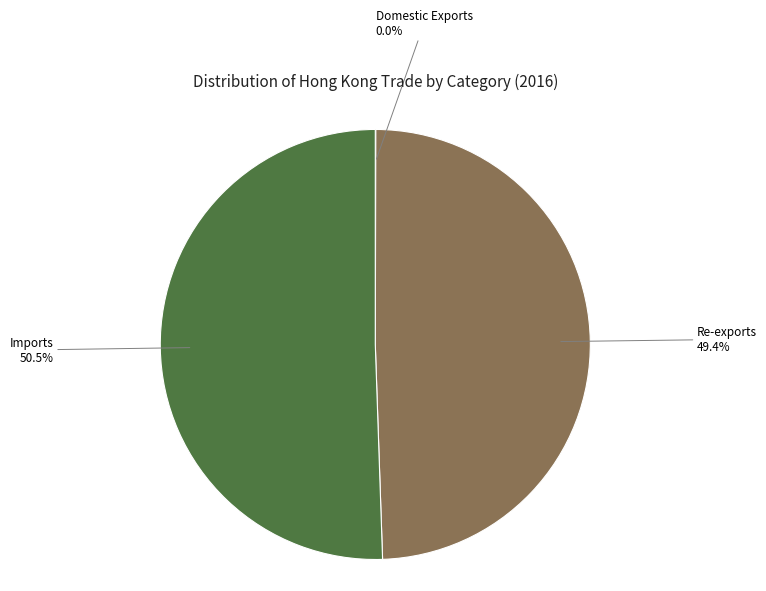

What is the largest slice in the pie chart?

Imports